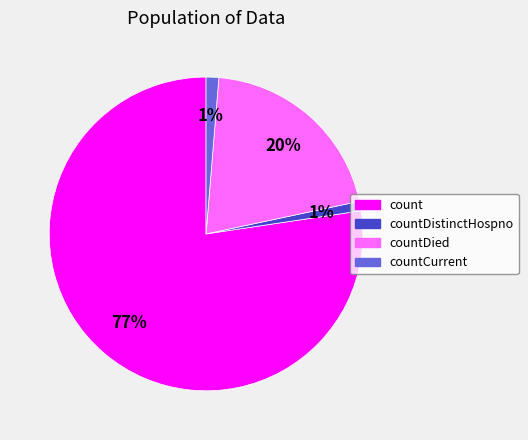

What is the largest slice in the pie chart?

count